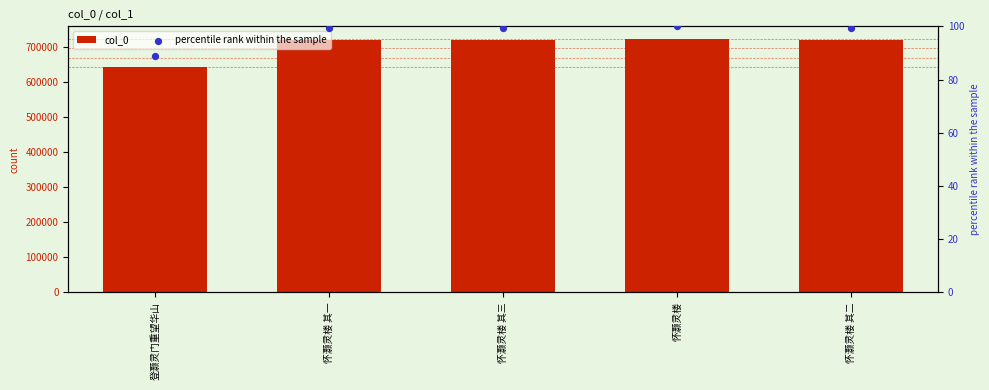

What are all the series names shown in the legend?

col_0, percentile rank within the sample